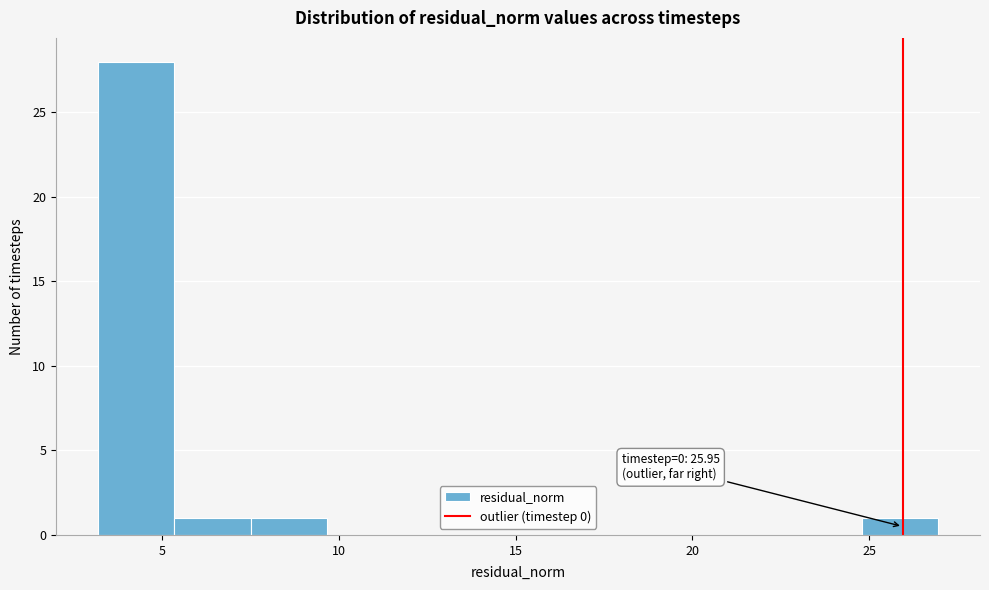

Over which range of the x-axis is the bar tallest?

3.0 to 5.5